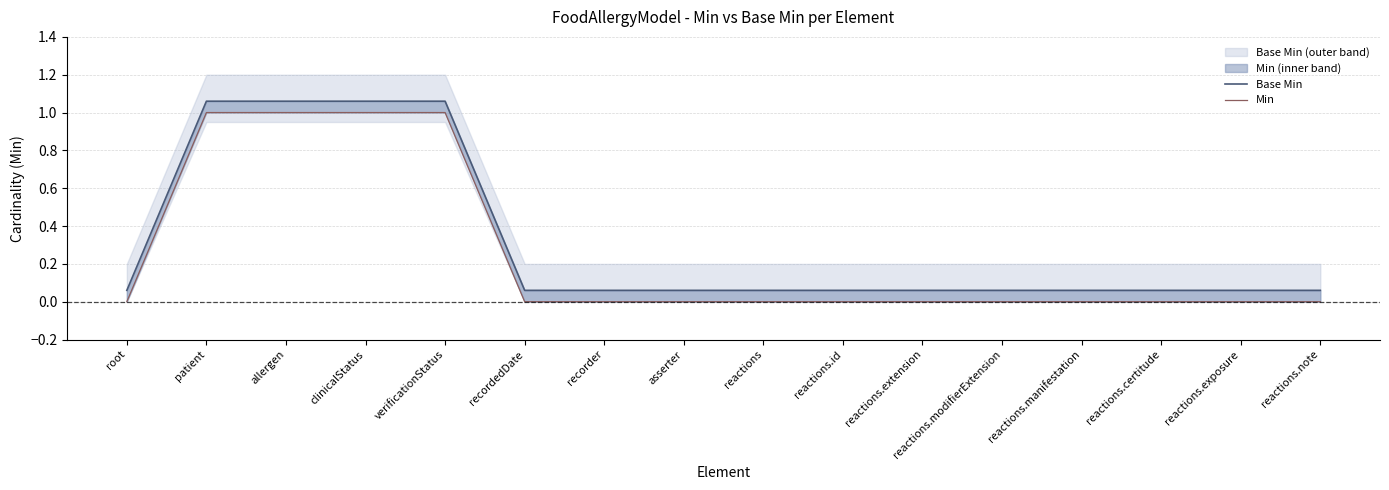

At which label is Base Min closest to 0?

root